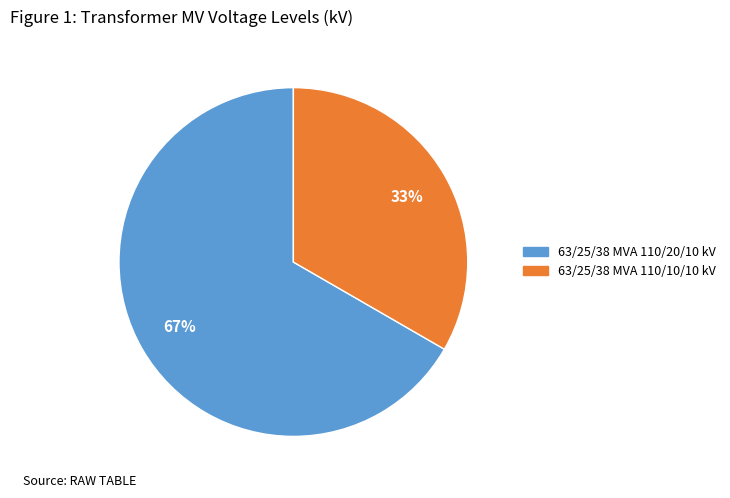

Is there any slice that represents more than half of the pie?

Yes